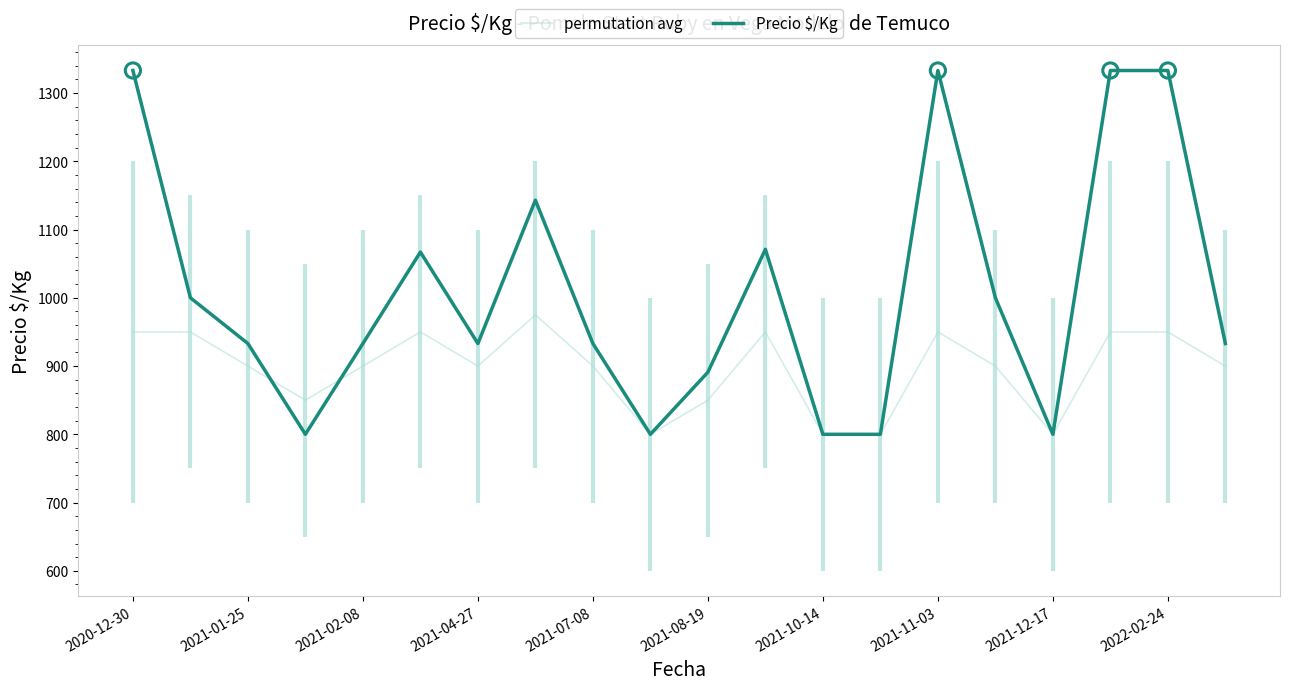

At how many categories does at least one series exceed 976?

9